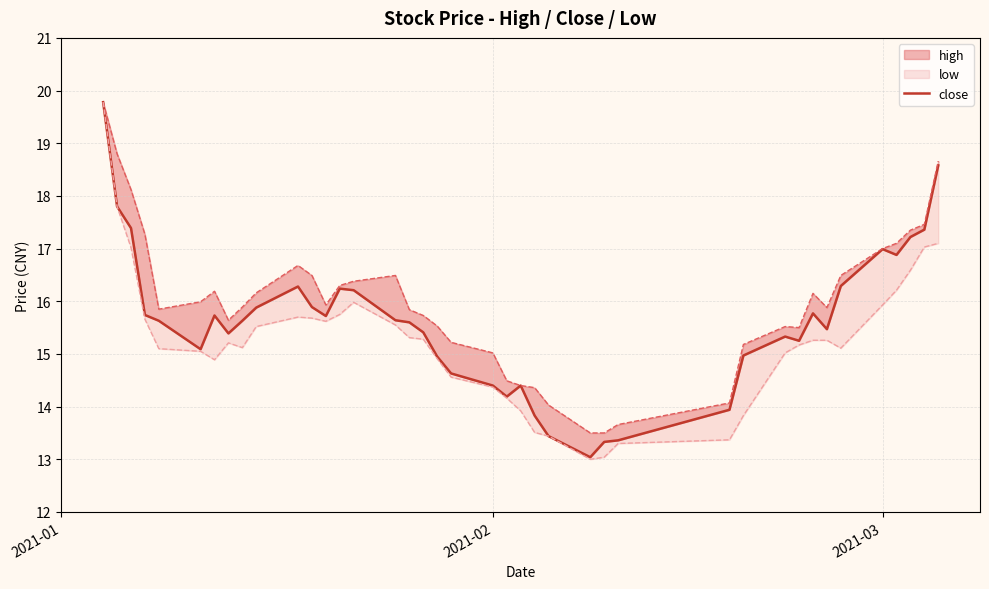

What is the difference between the second highest and minimum values?

5.5